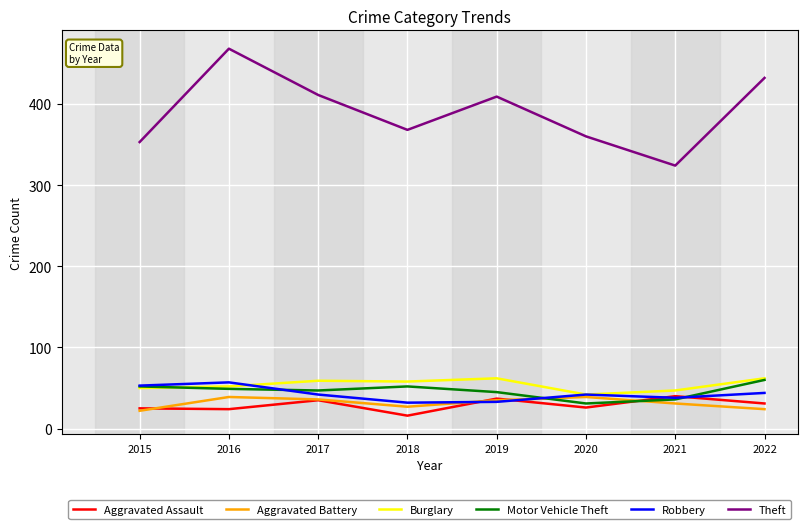

True or false: Theft has a value of 324 at 2021.

True